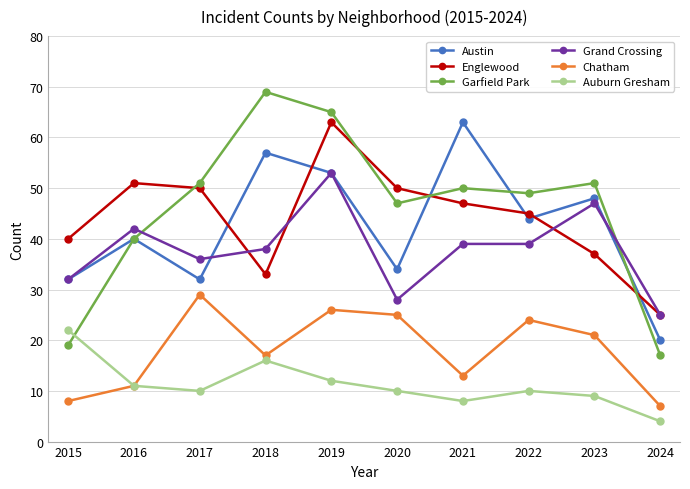

What is the average value of the Auburn Gresham series?

11